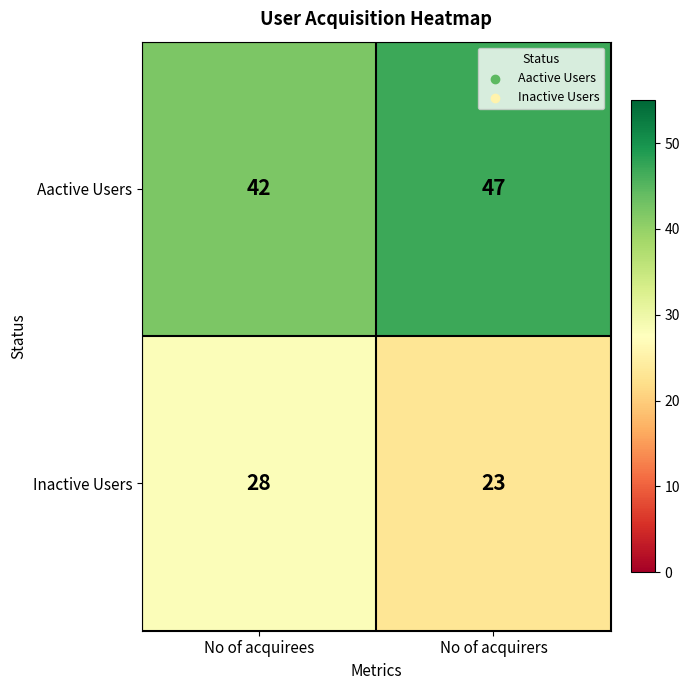

What is the sum of all Aactive Users values?

89